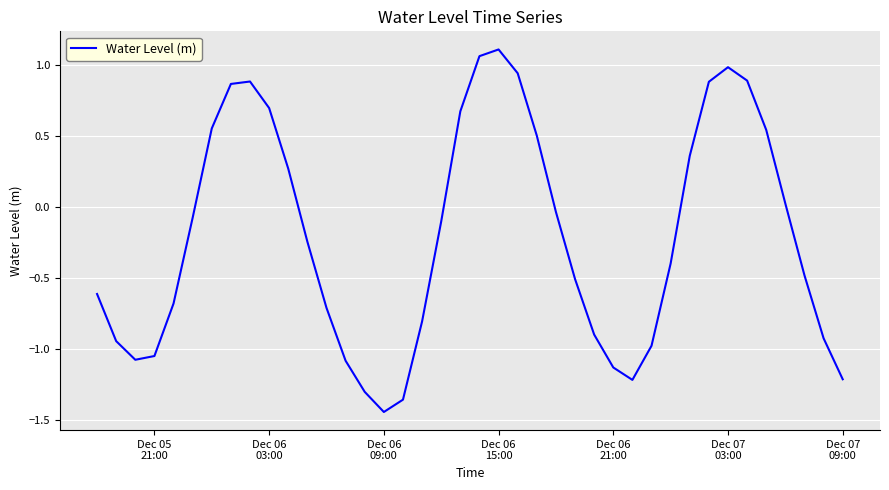

What is the difference between the maximum and minimum values?

2.6